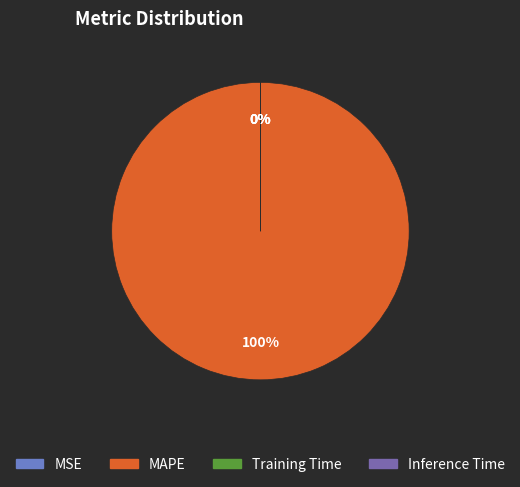

Rank the categories by value from lowest to highest.

Inference Time, Training Time, MSE, MAPE